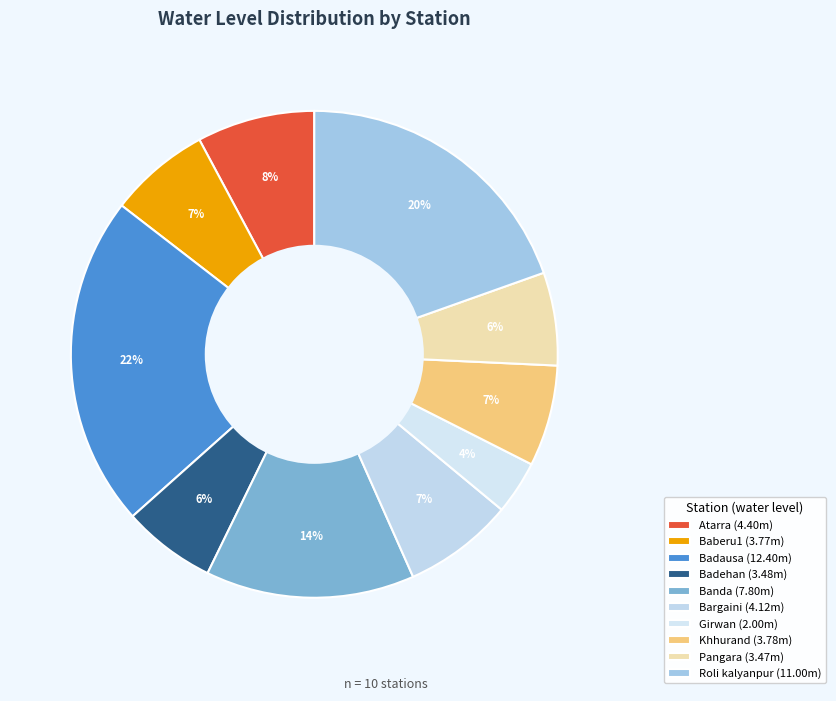

How many segments does this pie chart have?

10